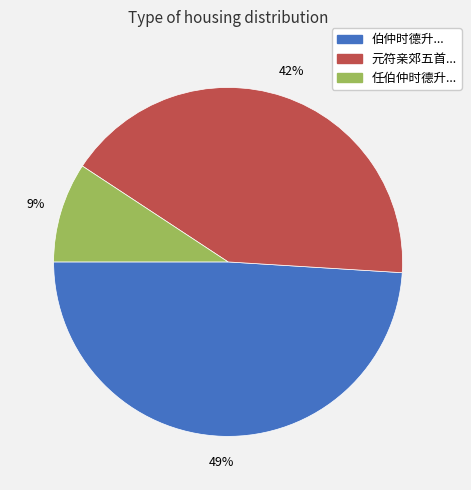

Is there any slice that represents more than half of the pie?

No